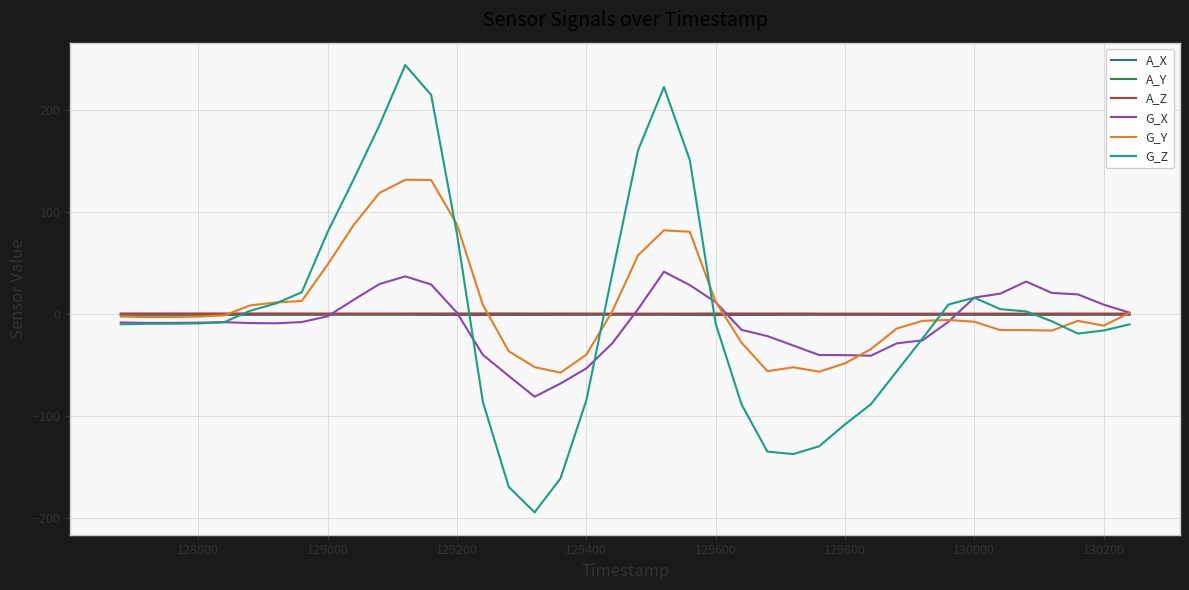

Which series has the widest spread of values?

G_Z